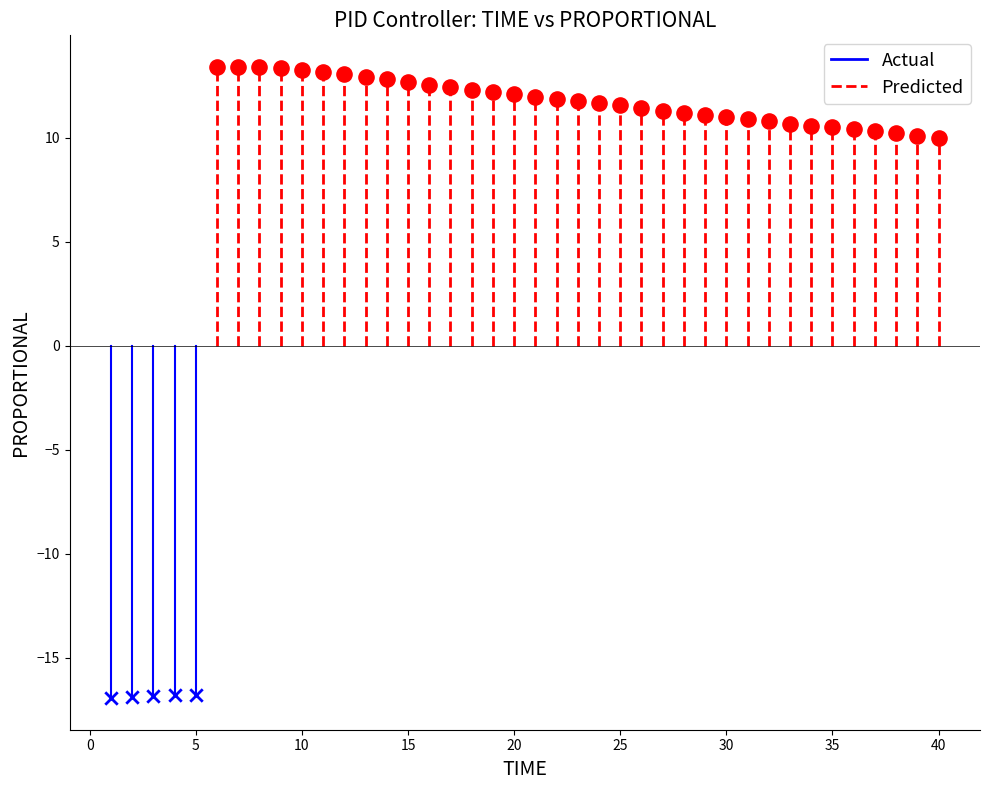

Which series has the largest Y range (max minus min)?

Predicted